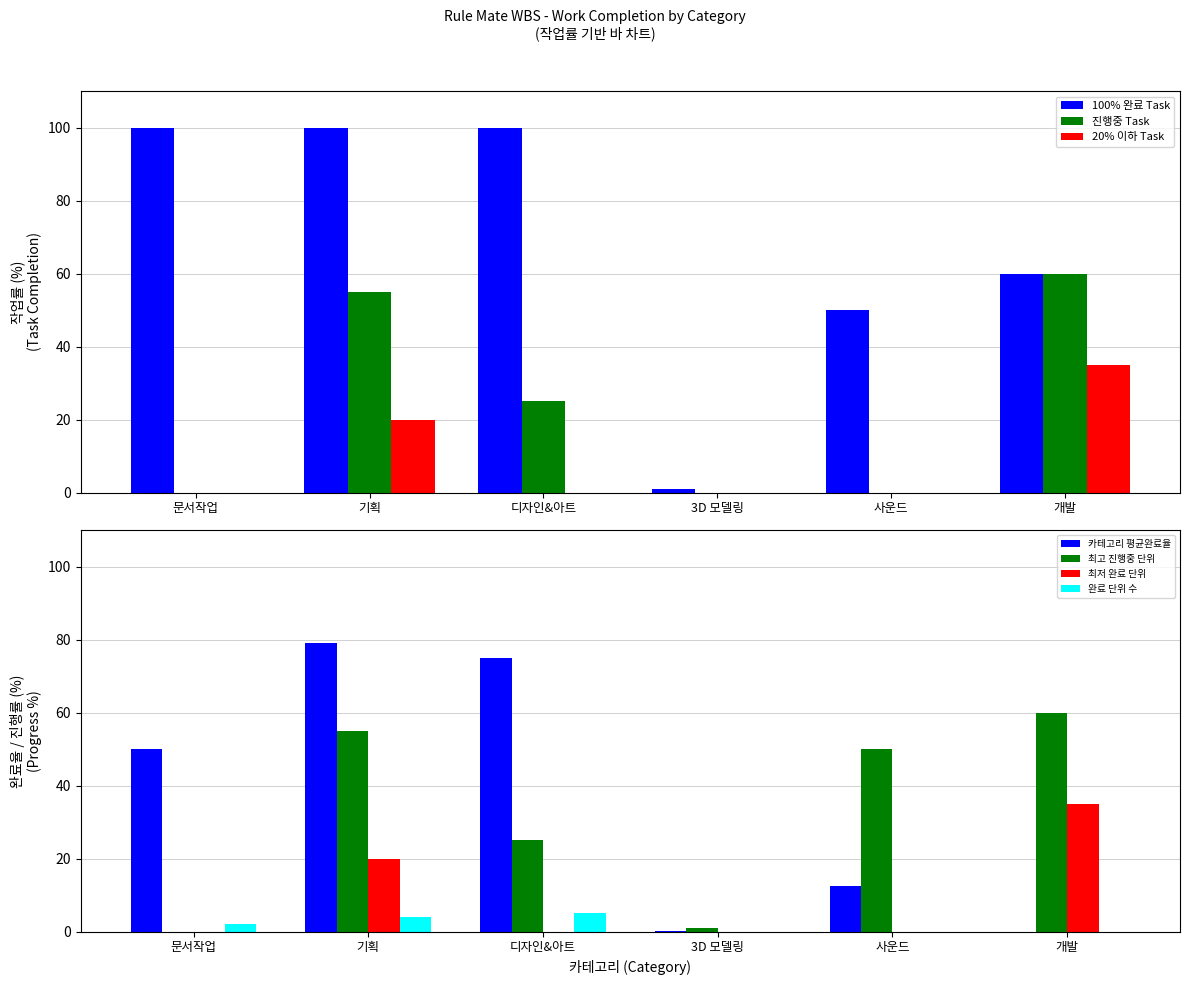

What is the value of the 완료 bar at the 6th from the left?

60